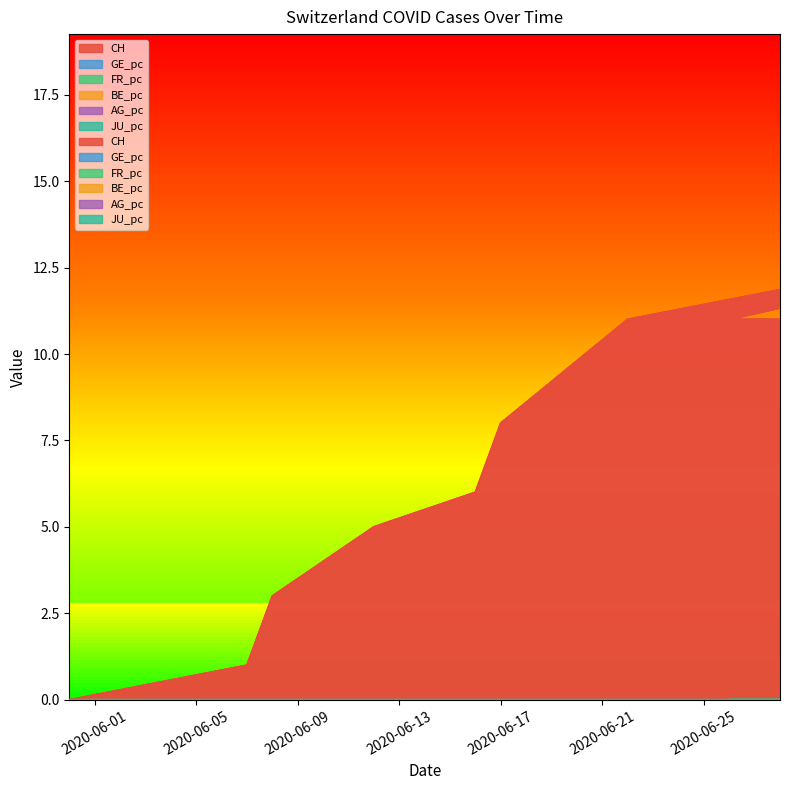

True or false: CH and AG_pc cross at least once.

False